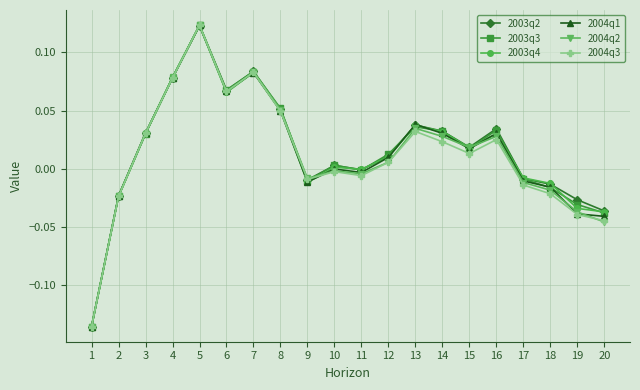

Is the value of 2004q1 at 7 greater than the value of 2004q2 at 9?

Yes